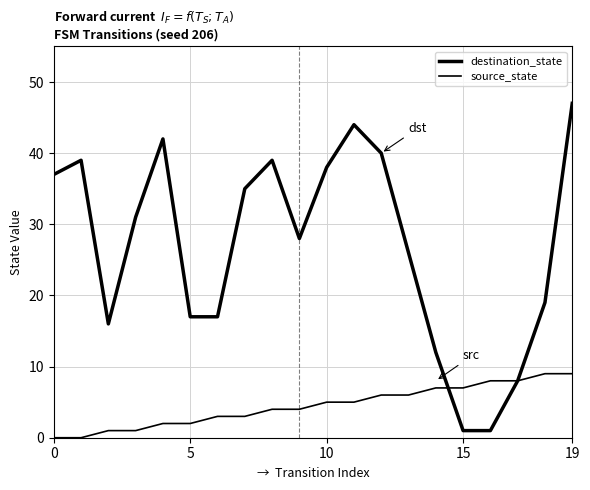

Does the chart have visible grid lines?

Yes